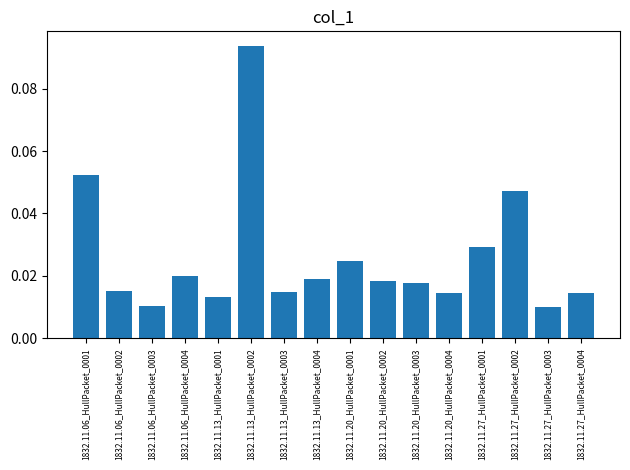

Which has a higher value, 1832.11.13_HullPacket_0003 or 1832.11.20_HullPacket_0002?

1832.11.20_HullPacket_0002